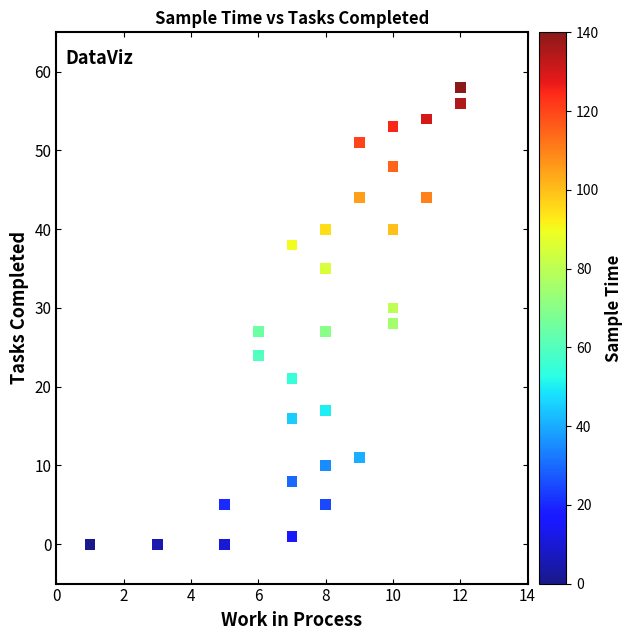

What is the range of Y values (max minus min)?

58